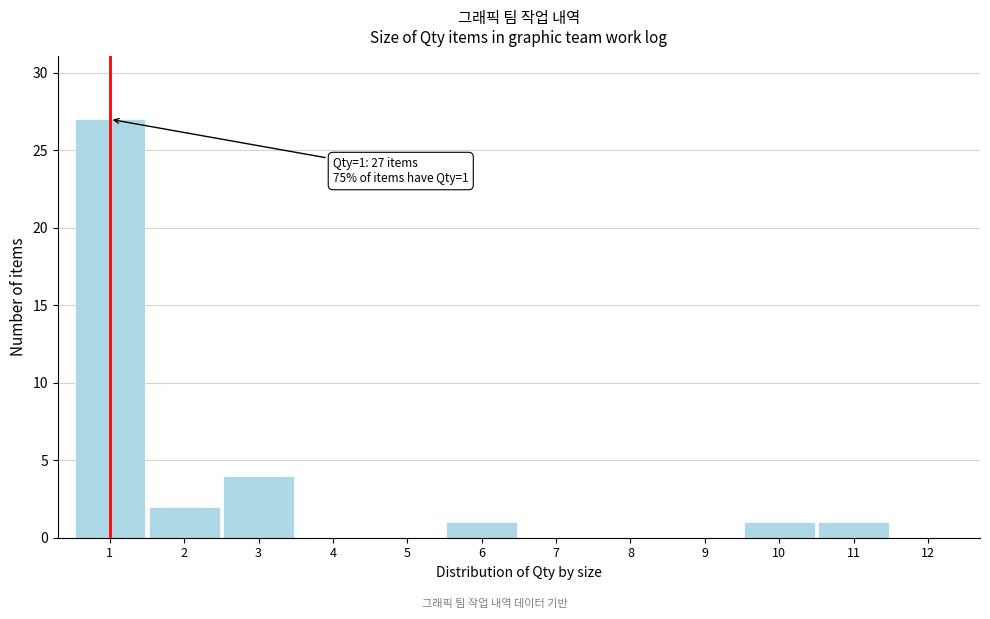

Reading left to right, list all the values displayed in this chart.

1=27	2=2	3=4	4=0	5=0	6=1	7=0	8=0	9=0	10=1	11=1	12=0